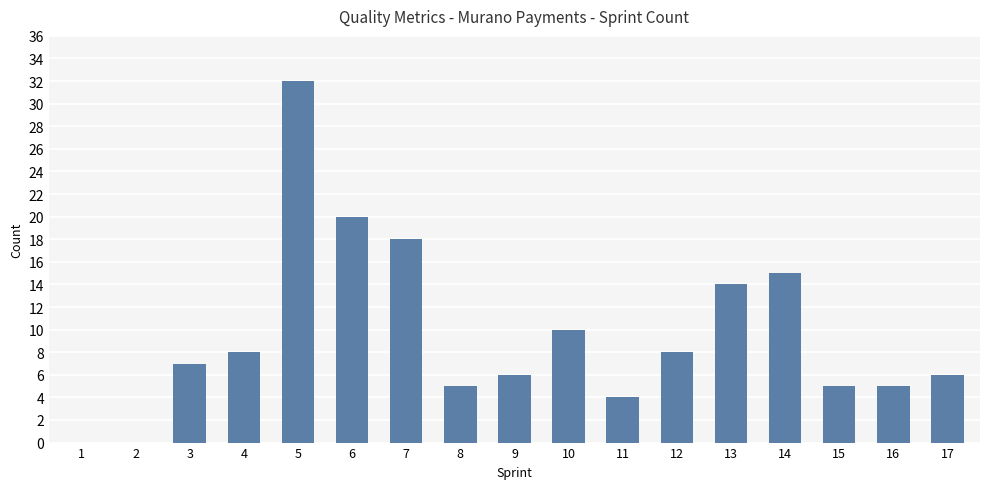

Approximately how many times larger is the value at 12 compared to 3?

1.1